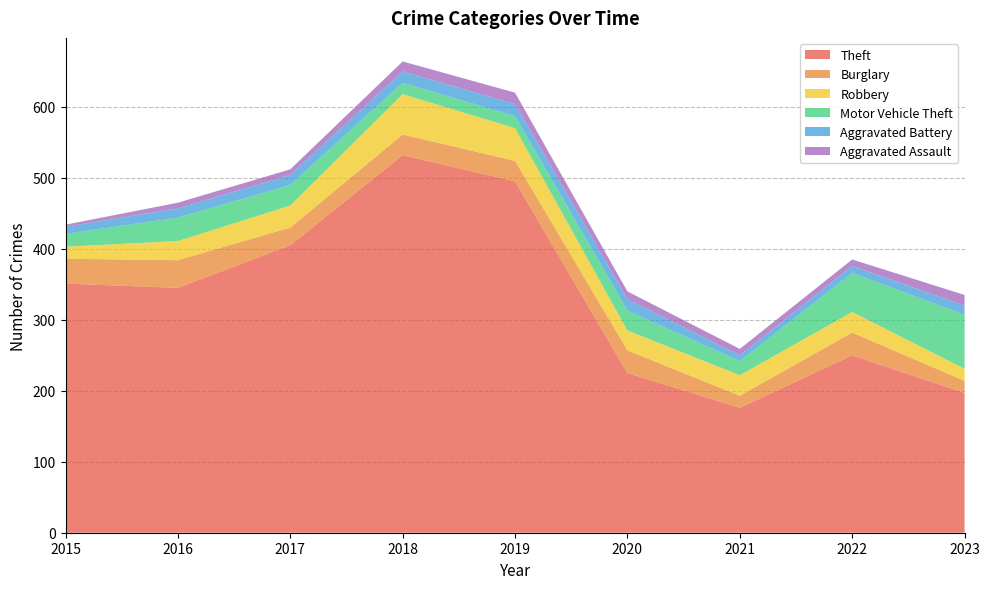

Reading right to left, what are all the values shown in this chart?

Theft: 197	250	176	225	495	532	405	345	351
Burglary: 17	32	17	32	29	29	25	39	35
Robbery: 17	29	29	28	46	57	31	27	17
Motor Vehicle Theft: 76	55	20	28	17	16	29	33	18
Aggravated Battery: 13	10	8	16	17	16	14	13	10
Aggravated Assault: 15	9	9	11	16	14	8	8	3